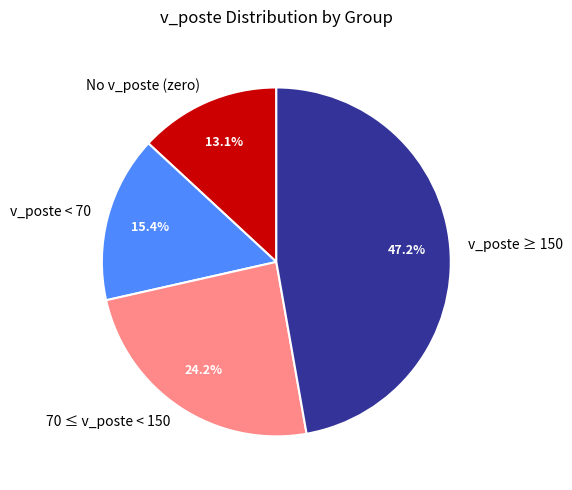

How many slices are in this pie chart?

4